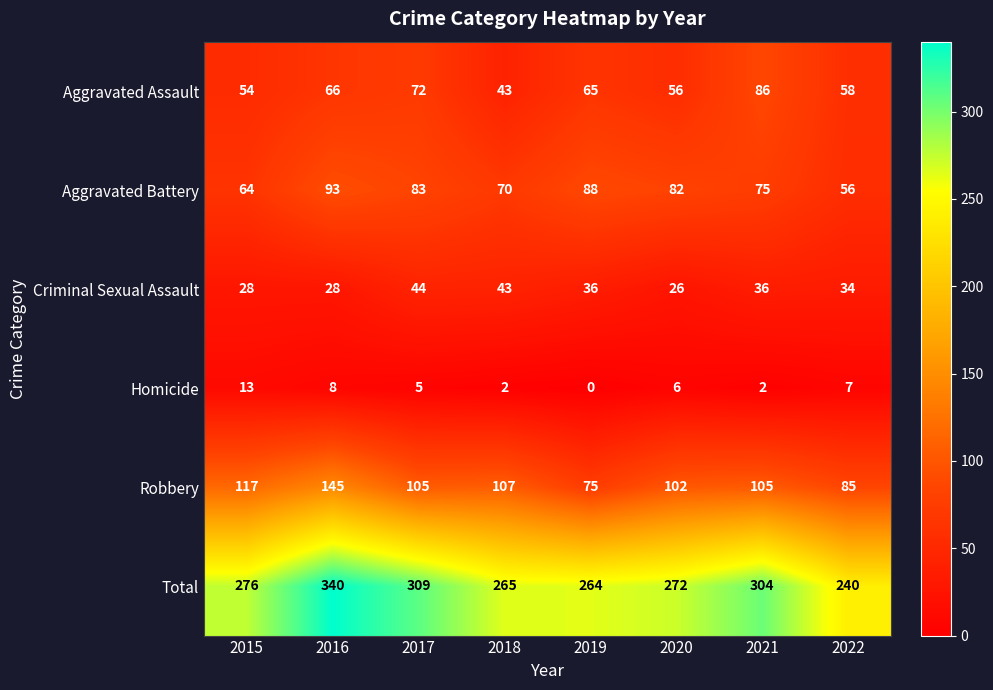

At 2017, list the series in order from smallest to largest.

Homicide, Criminal Sexual Assault, Aggravated Assault, Aggravated Battery, Robbery, Total